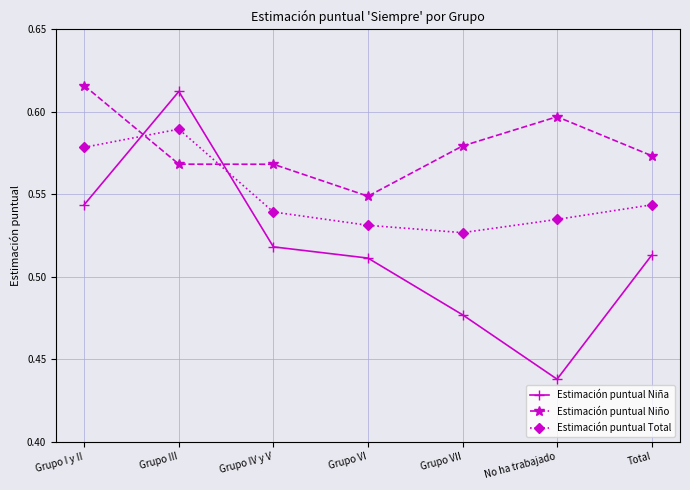

Which series changed the most between Grupo VII and No ha trabajado?

Estimación puntual Niña